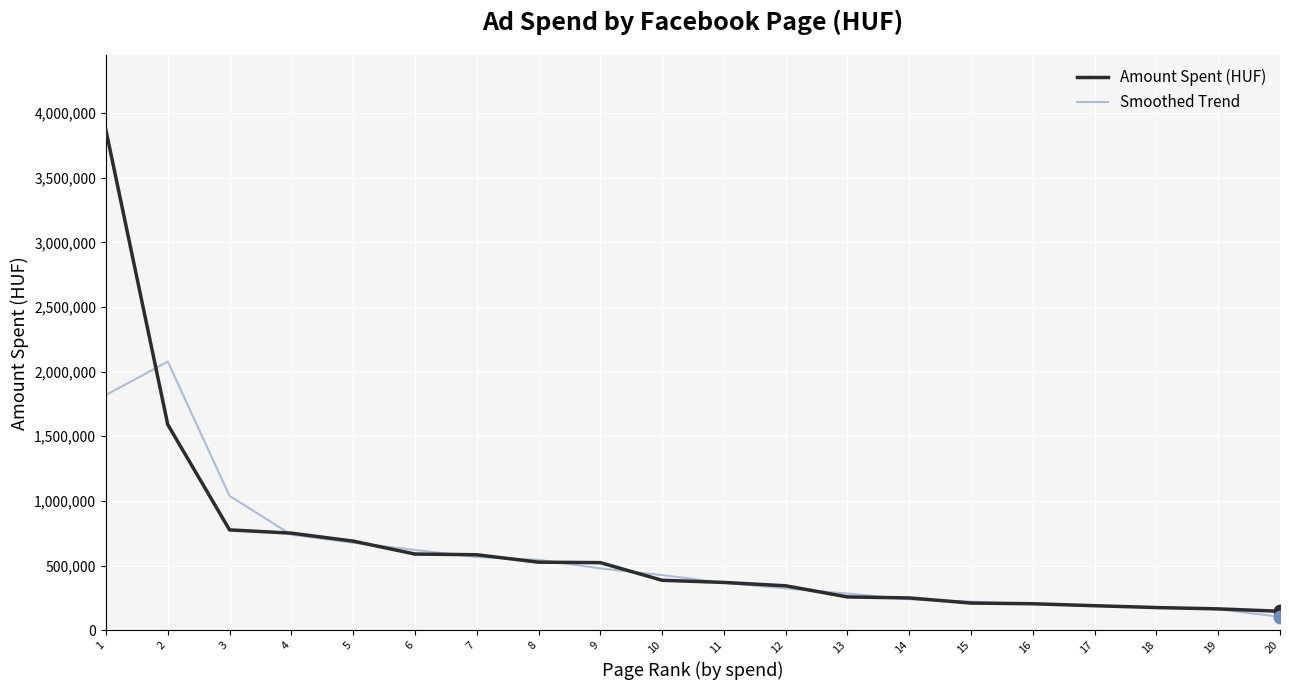

What are all the series names shown in the legend?

Amount Spent (HUF), Smoothed Trend